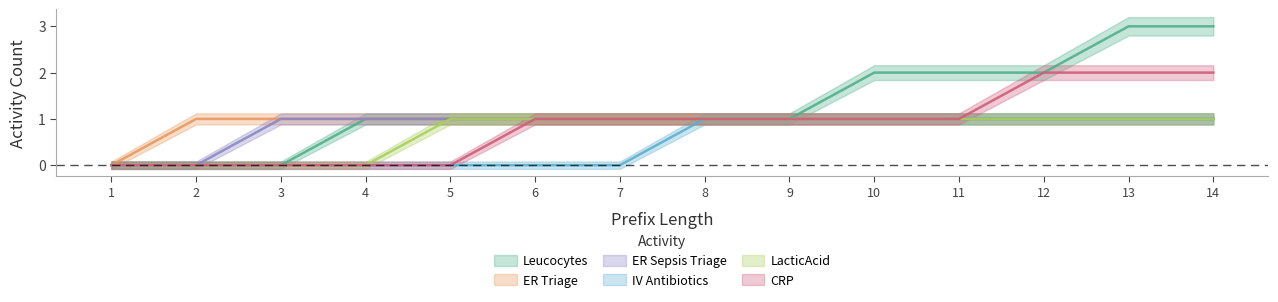

Where does the CRP series first go above 1?

12